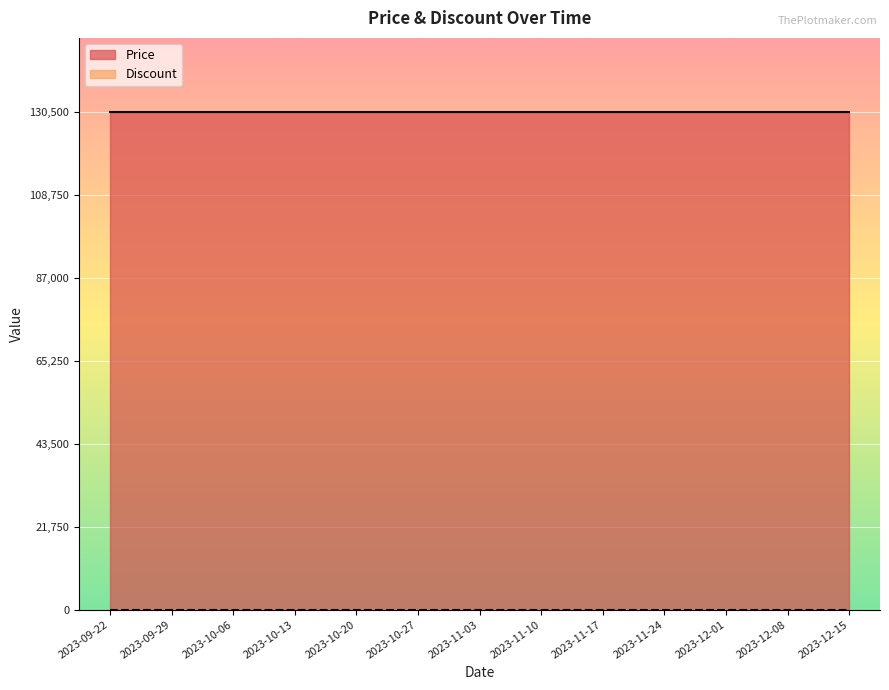

Count the number of categories in the chart.

13